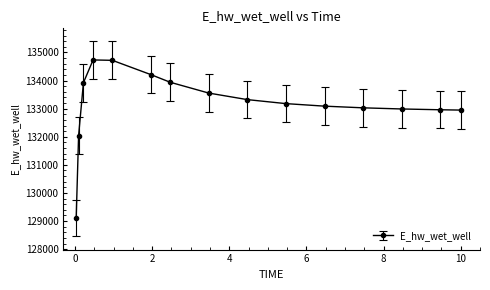

What is the average value?

133184.4